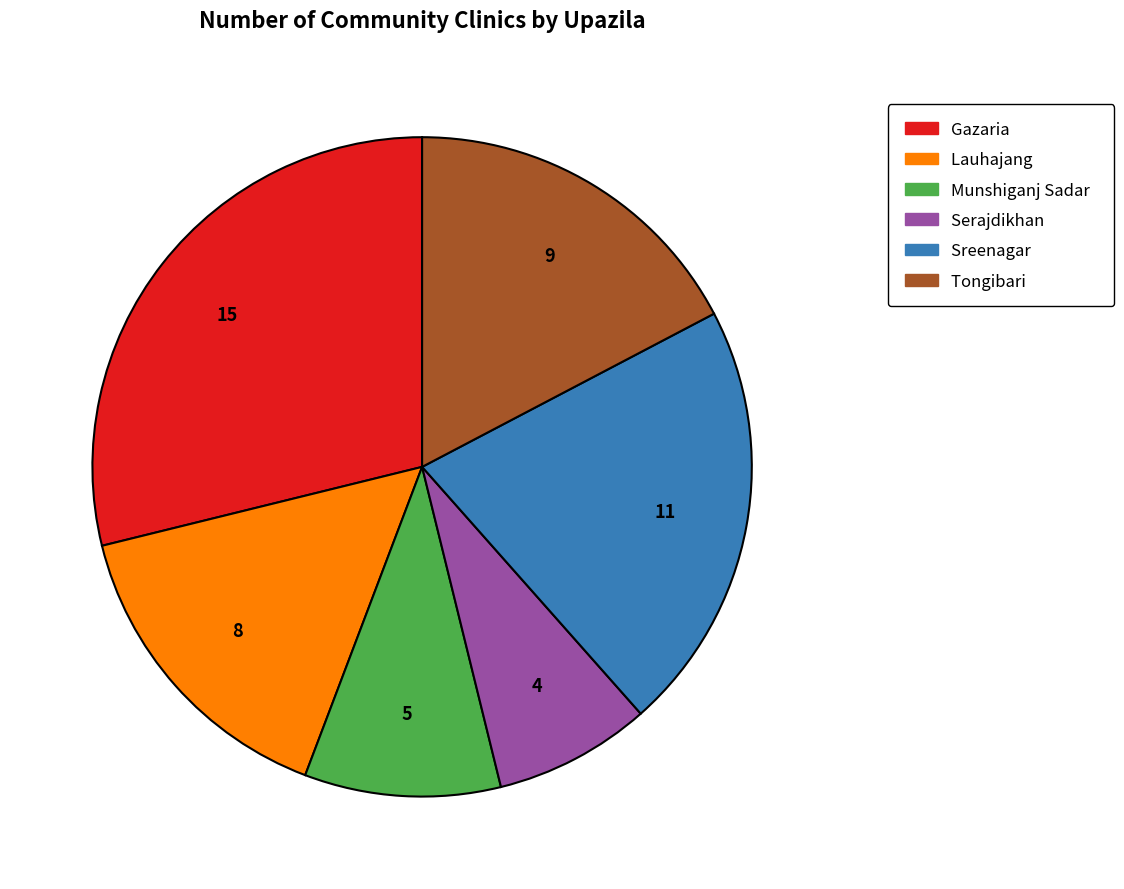

Does any single category account for the majority?

No